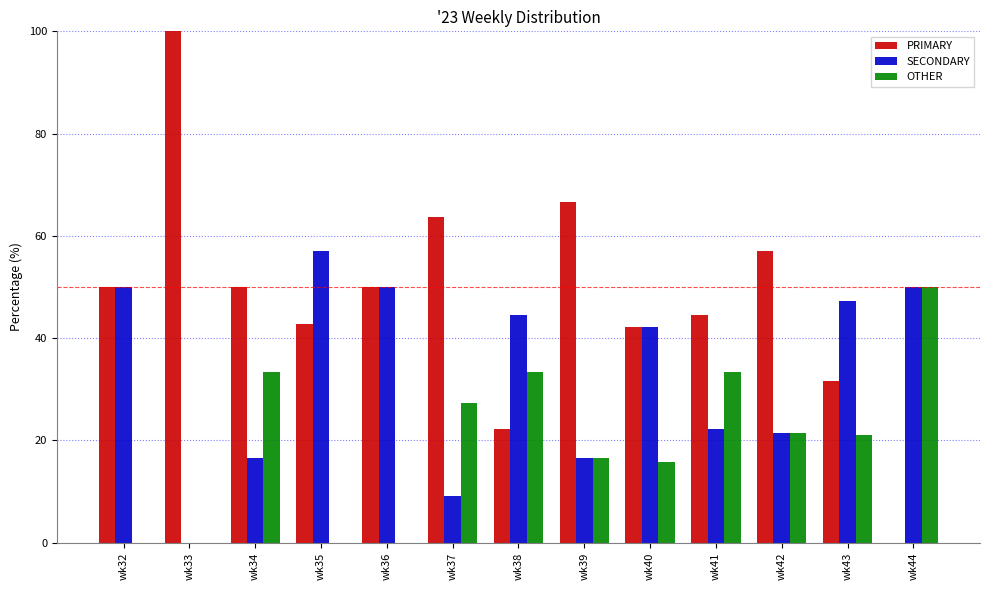

How many series are shown in this chart?

3